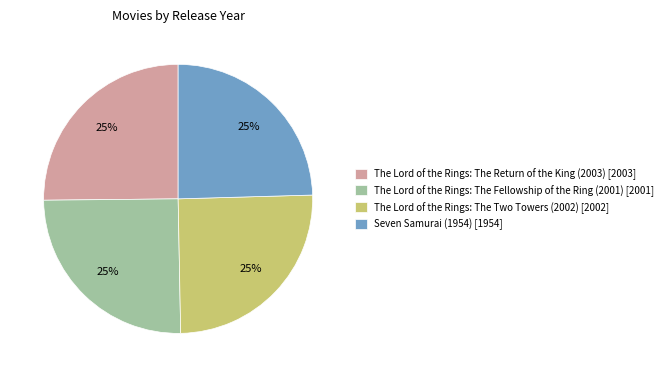

What is the ratio of the value at The Lord of the Rings: The Return of the King (2003) [2003] to the value at Seven Samurai (1954) [1954]?

1.0